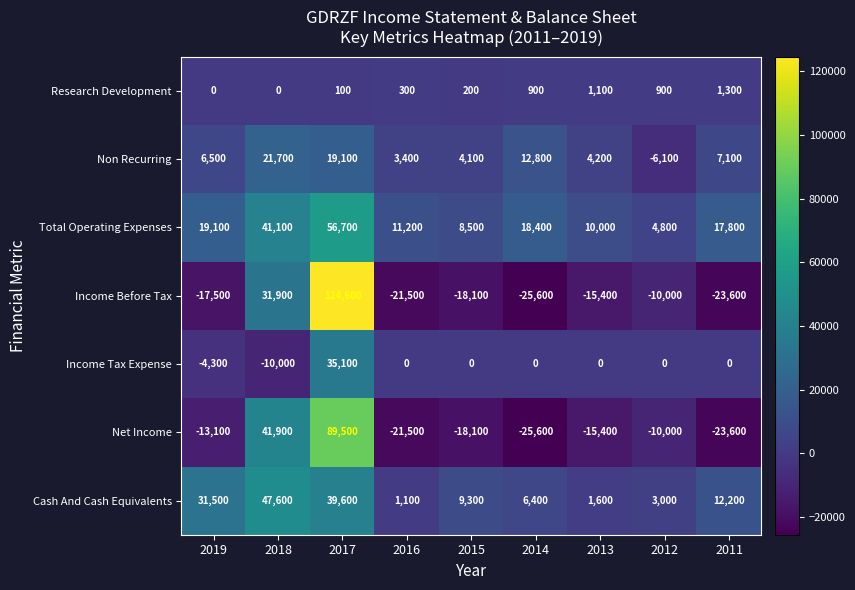

Is it true that Income Before Tax equals 44671 at 2018?

False